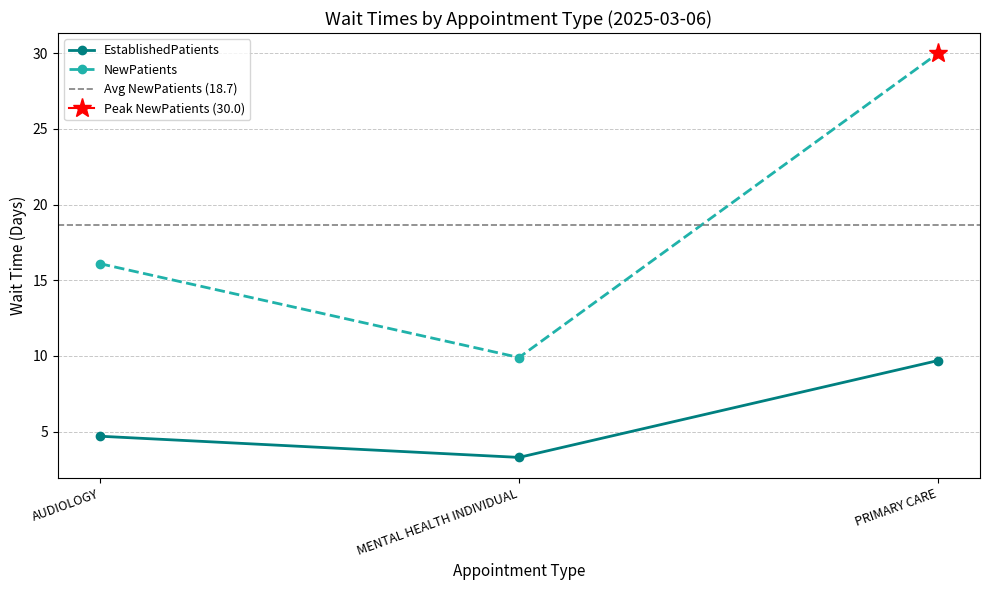

Which category has the lowest value in the EstablishedPatients series?

MENTAL HEALTH INDIVIDUAL